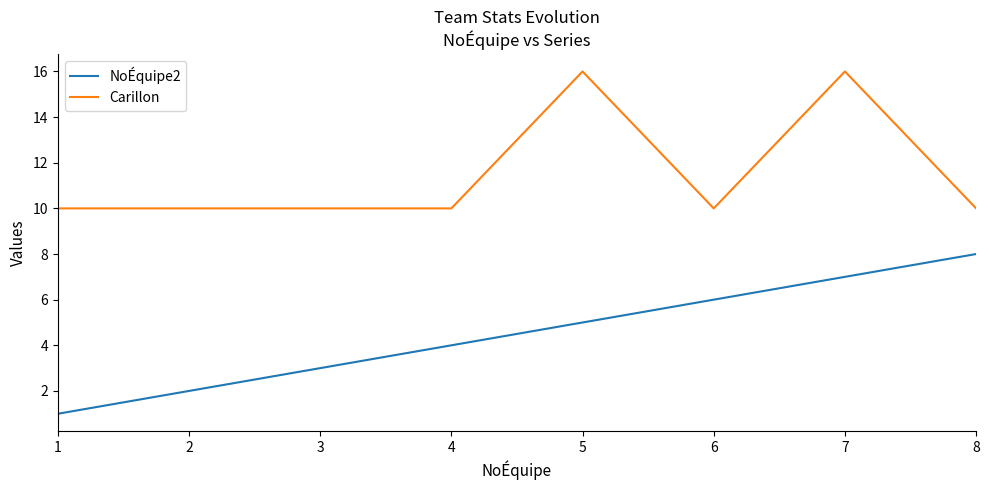

True or false: NoÉquipe2 has a value of 1 at 1.

True